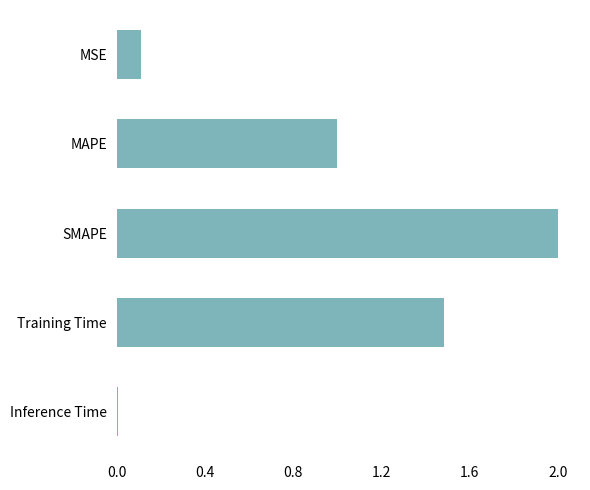

What is the difference between the values at MAPE and MSE?

0.9